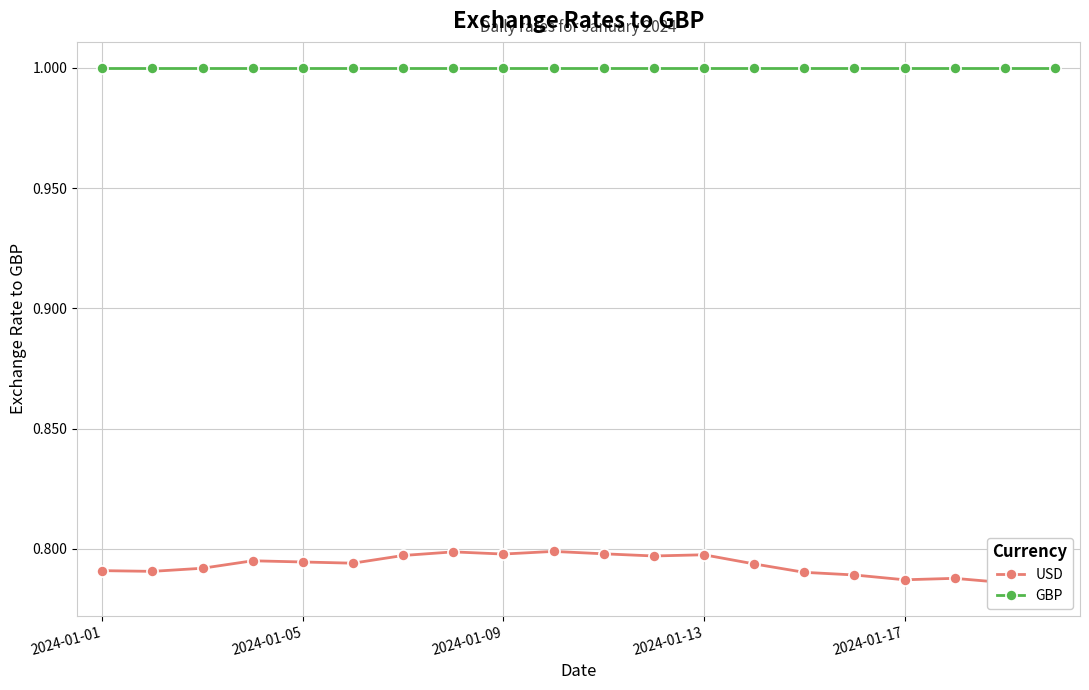

Where is USD nearest to the value 0?

19